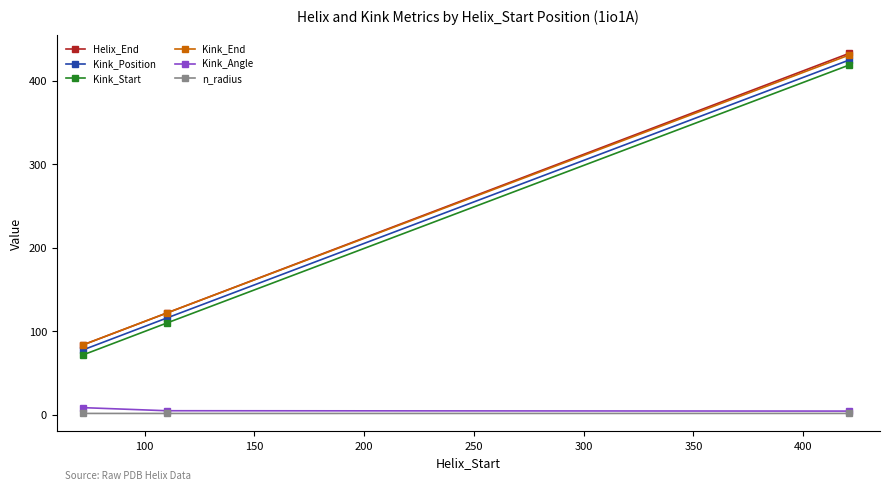

What is the value of the n_radius point at the 1st from the left?

1.9